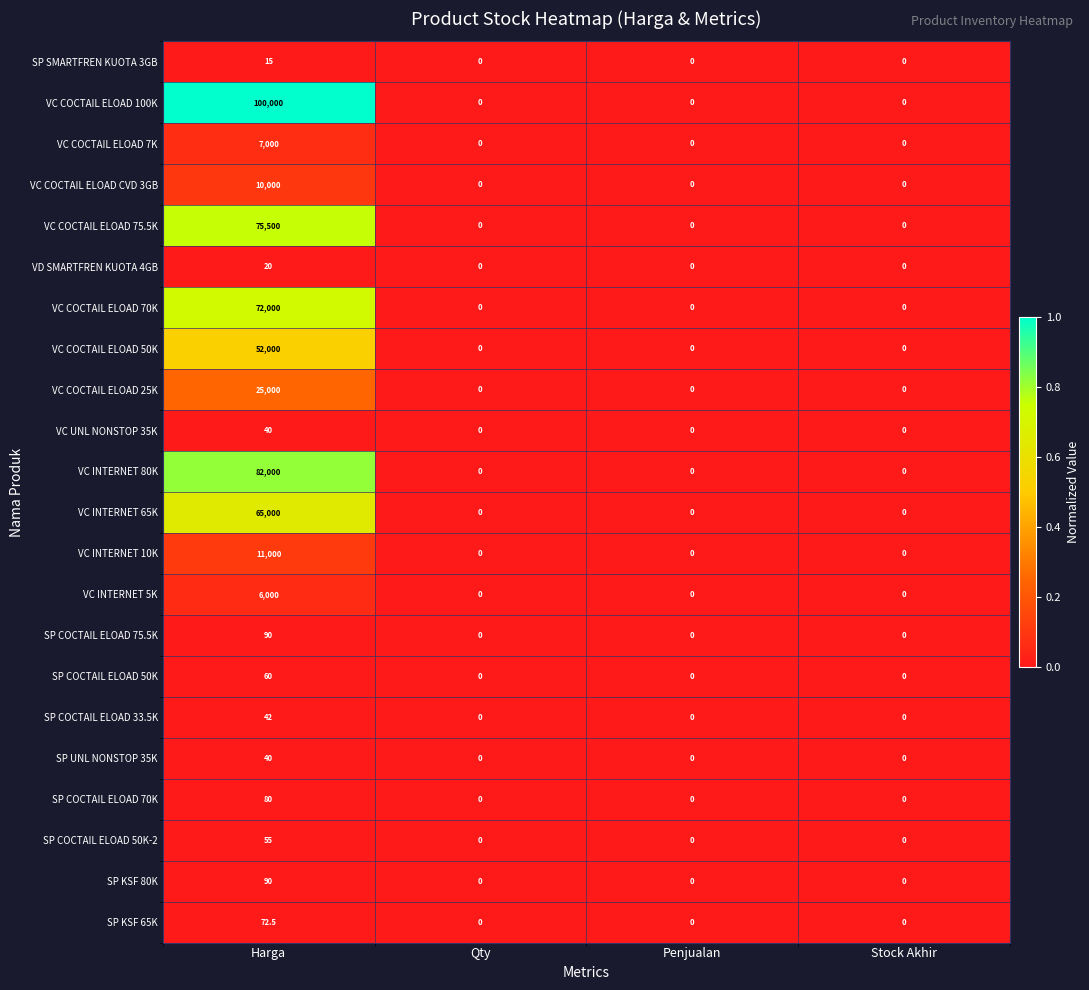

Which series has the largest total across all categories?

VC COCTAIL ELOAD 100K